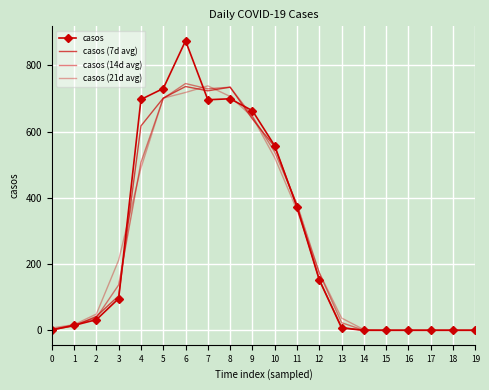

Reading left to right, list all the values displayed in this chart.

casos: 0=1	1=15	2=32	3=96	4=697	5=730	6=874	7=696	8=699	9=663	10=557	11=372	12=152	13=7	14=0	15=0	16=0	17=0	18=0	19=0
casos (7d avg): 0=2	1=13	2=42	3=104	4=617	5=701	6=736	7=723	8=734	9=638	10=554	11=375	12=153	13=9	14=0	15=0	16=0	17=0	18=0	19=0
casos (14d avg): 0=3	1=16	2=38	3=137	4=507	5=700	6=745	7=729	8=734	9=646	10=538	11=381	12=173	13=23	14=0	15=0	16=0	17=0	18=0	19=0
casos (21d avg): 0=7	1=17	2=49	3=212	4=490	5=701	6=718	7=738	8=706	9=644	10=521	11=363	12=174	13=37	14=2	15=0	16=0	17=0	18=0	19=0